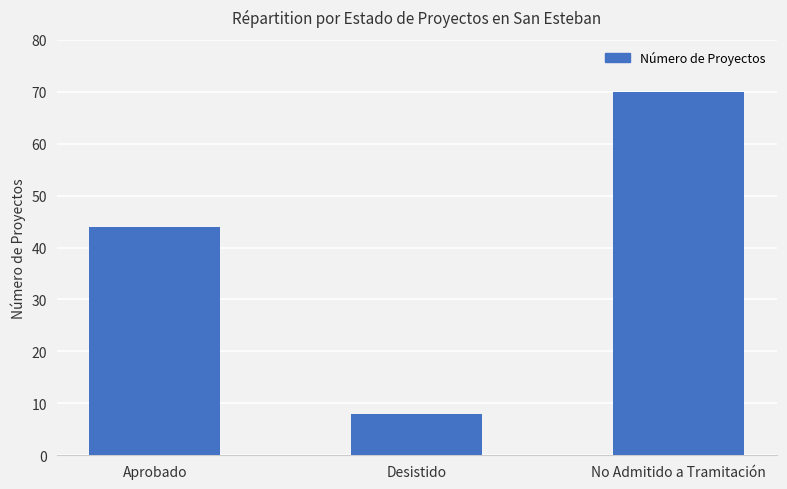

Count the number of data series in this chart.

1